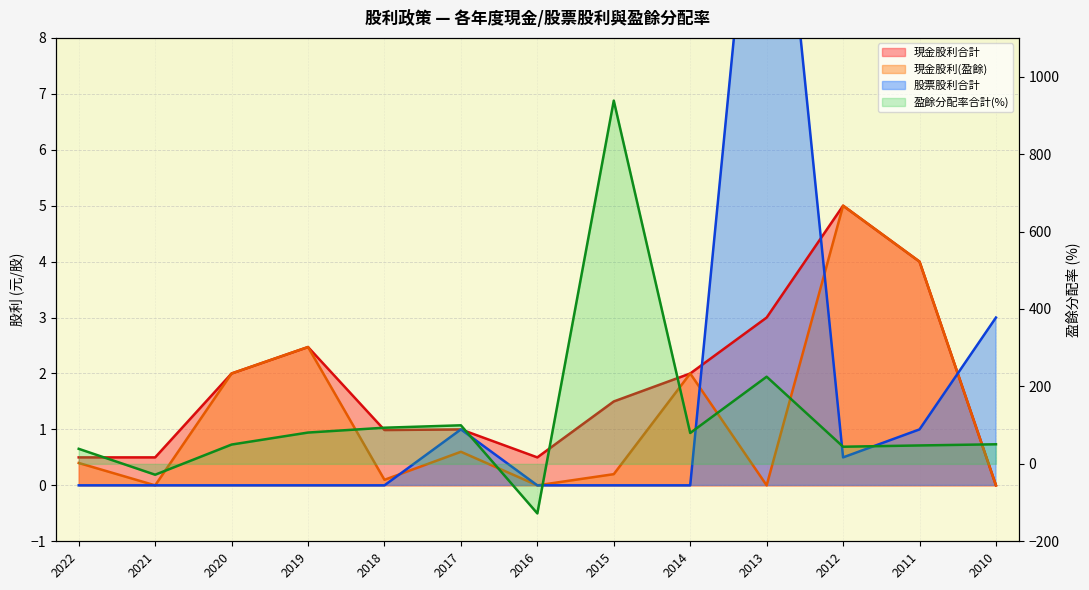

List the series in order of their peak value, highest first.

盈餘分配率合計(%), 股票股利合計, 現金股利合計, 現金股利(盈餘)